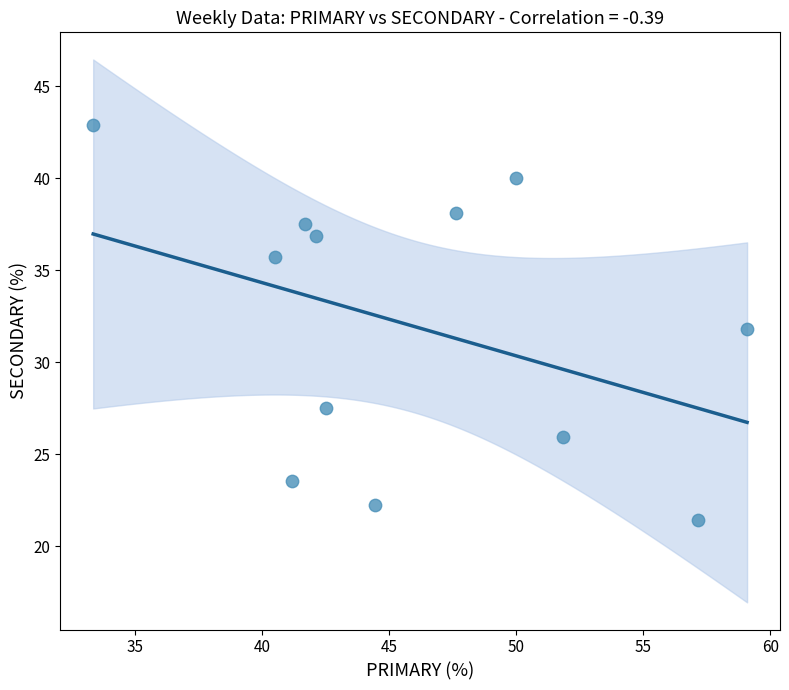

What is the range of X values (max minus min)?

25.8